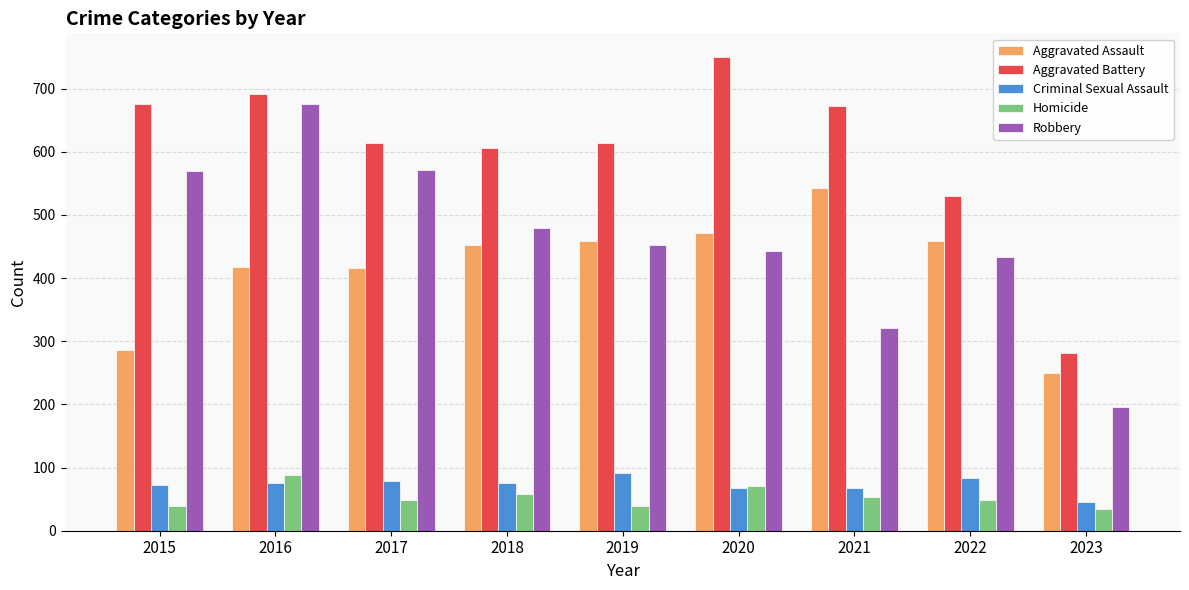

True or false: Homicide has a value of 89 at 2016.

True